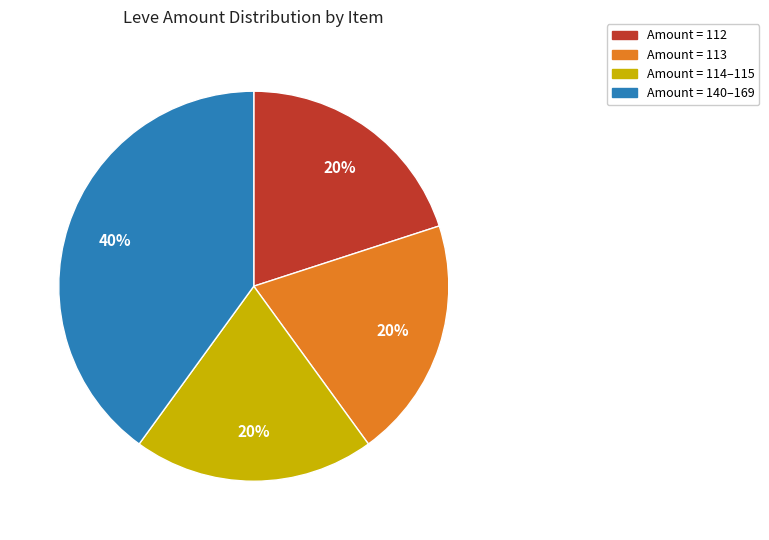

Is there any slice that represents more than half of the pie?

No